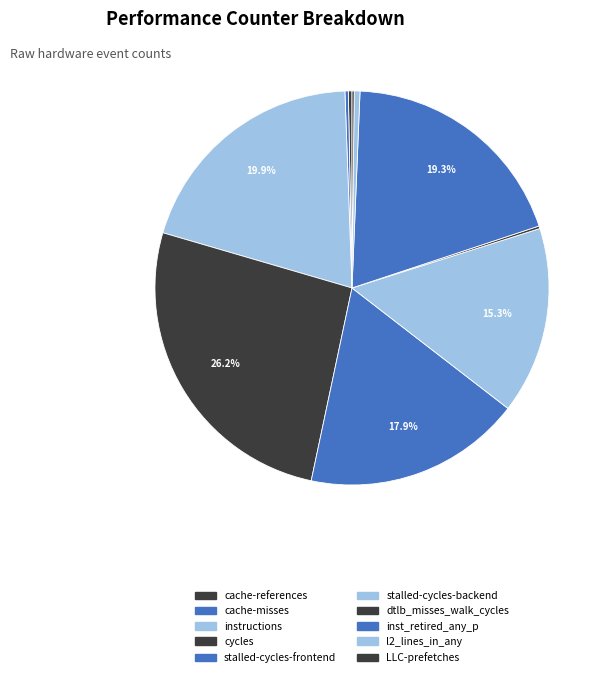

Rank the categories by value from lowest to highest.

LLC-prefetches, dtlb_misses_walk_cycles, cache-misses, cache-references, l2_lines_in_any, stalled-cycles-backend, stalled-cycles-frontend, inst_retired_any_p, instructions, cycles